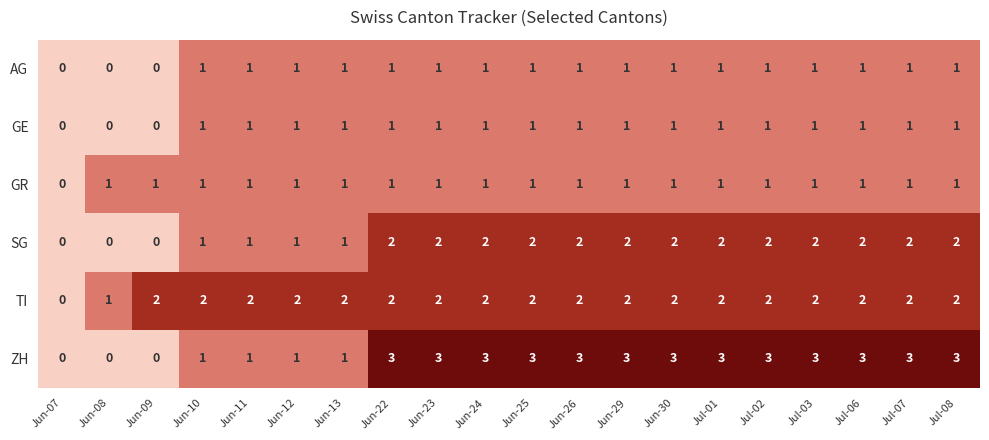

Count the ZH values in the range 1 to 3.

17